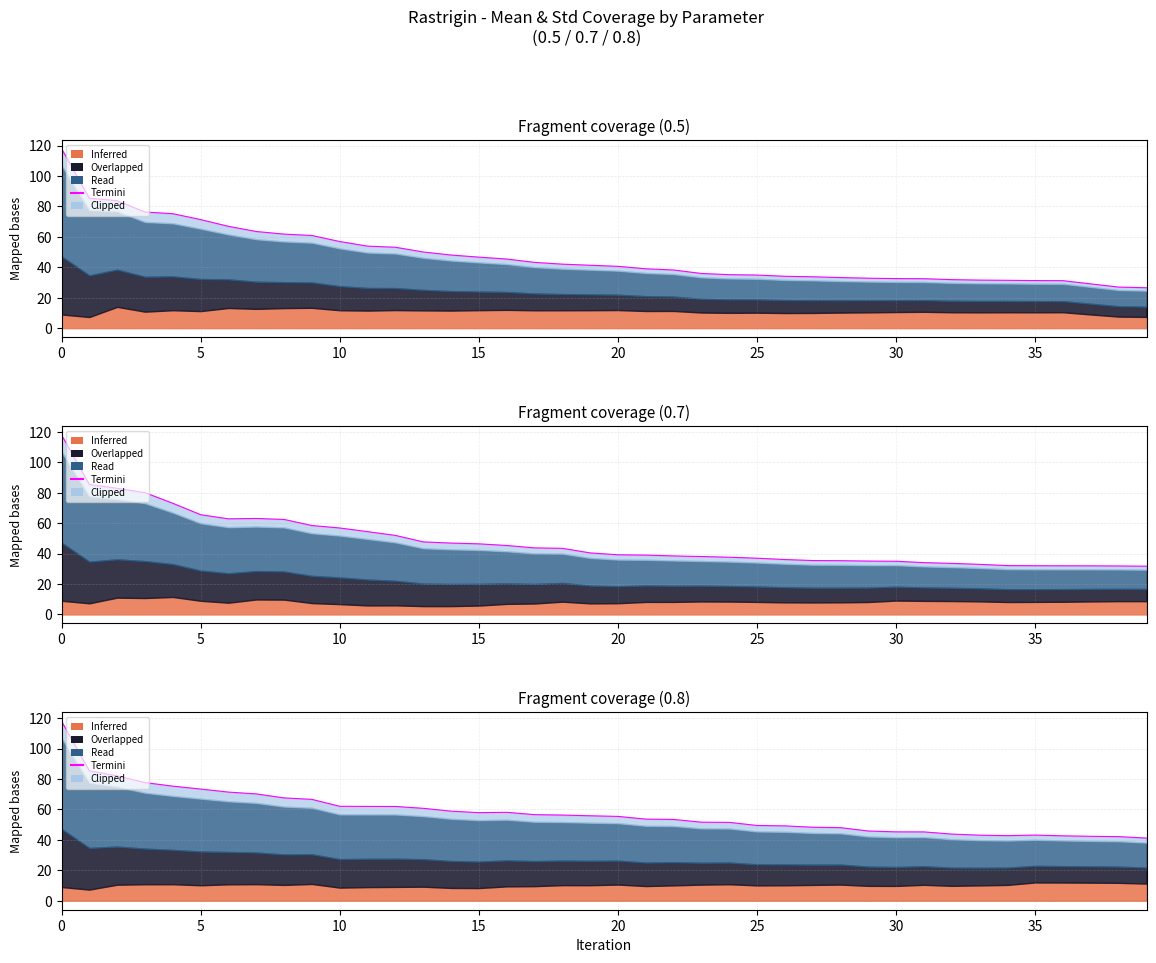

Between 26 and 25, which is larger?

25